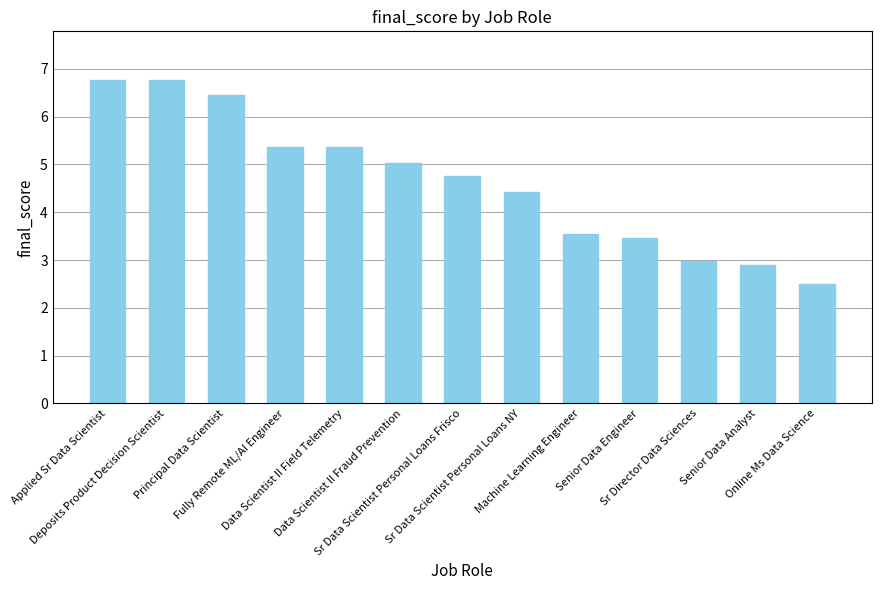

What is the minimum value shown in the chart?

2.5